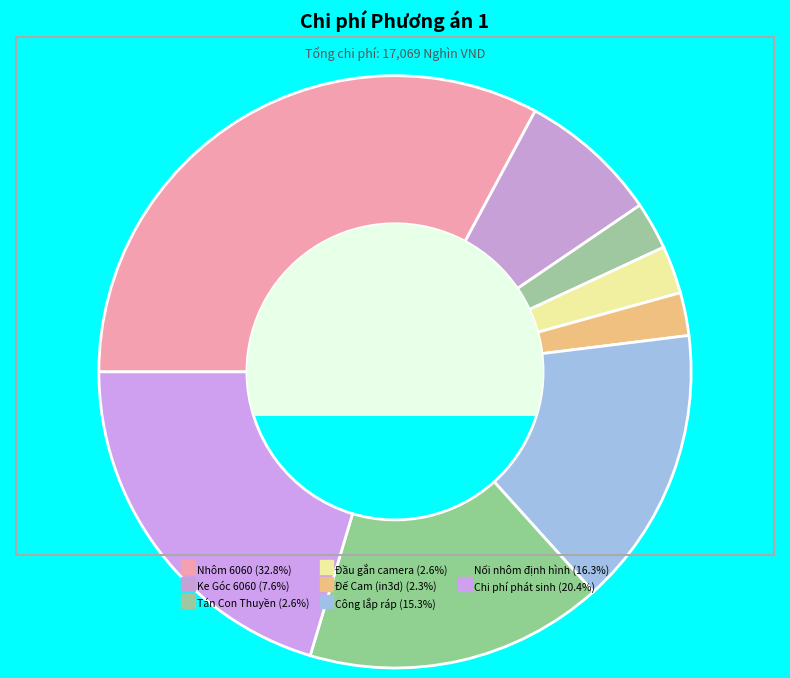

Which slice is the largest?

Nhôm 6060